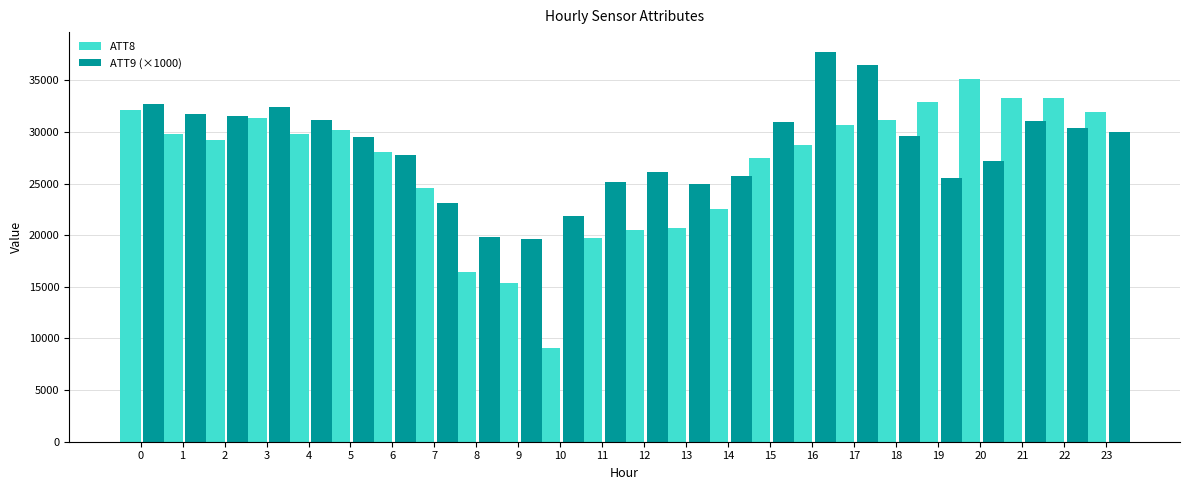

Is it true that ATT8 equals 48210.0 at 21?

False